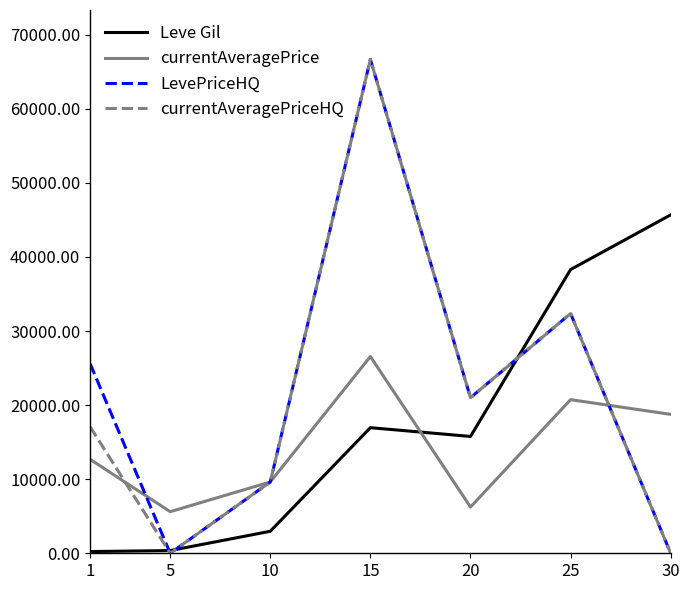

Is this an area chart (filled region under the line)?

No